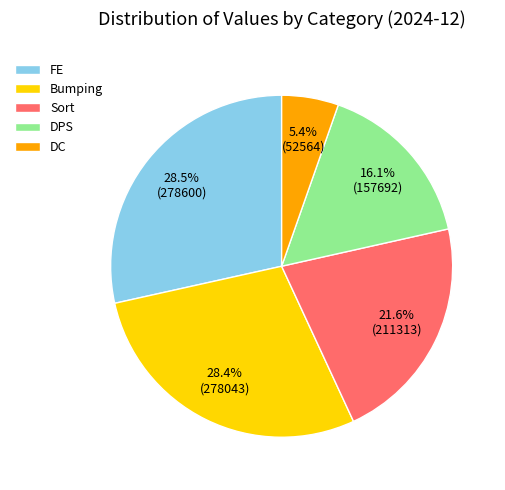

To the nearest percent, what portion does Sort represent?

22%